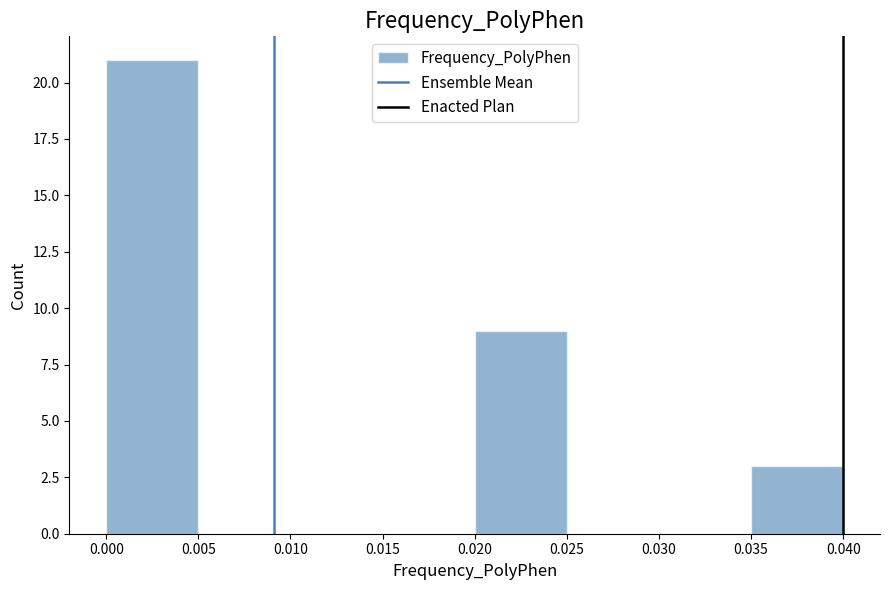

How tall is the bar that spans 0.020 to 0.025 on the x-axis? The values are not printed on the chart, so give them approximately, as read against the axis.

9